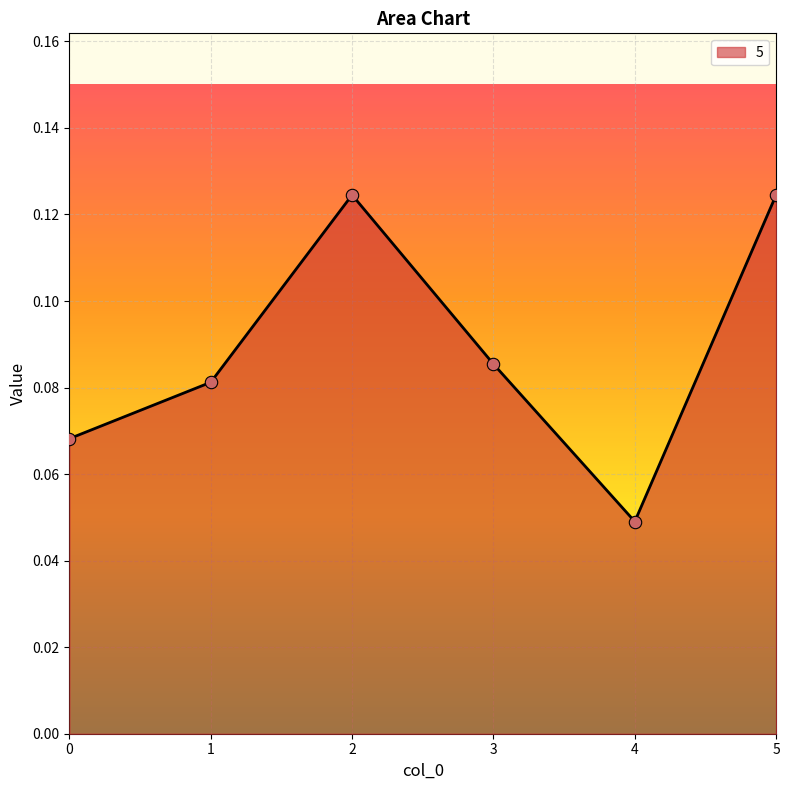

Which has a higher value, 4 or 1?

1